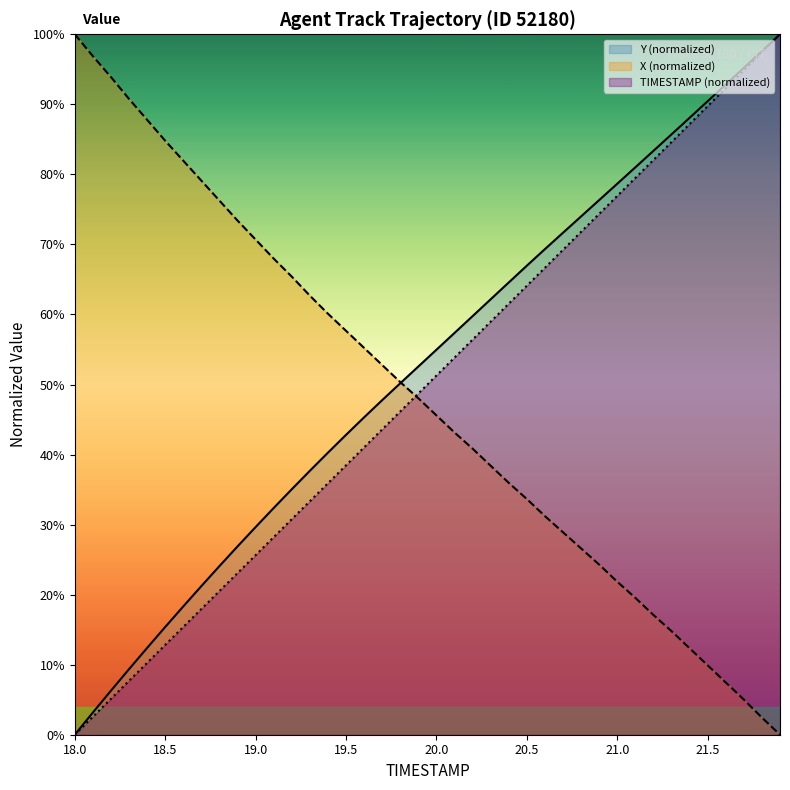

True or false: X and TIMESTAMP cross at least once.

True